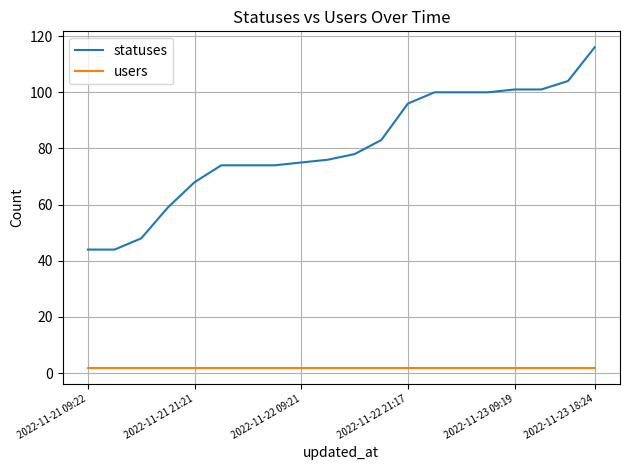

Which series has the largest range (max minus min)?

statuses